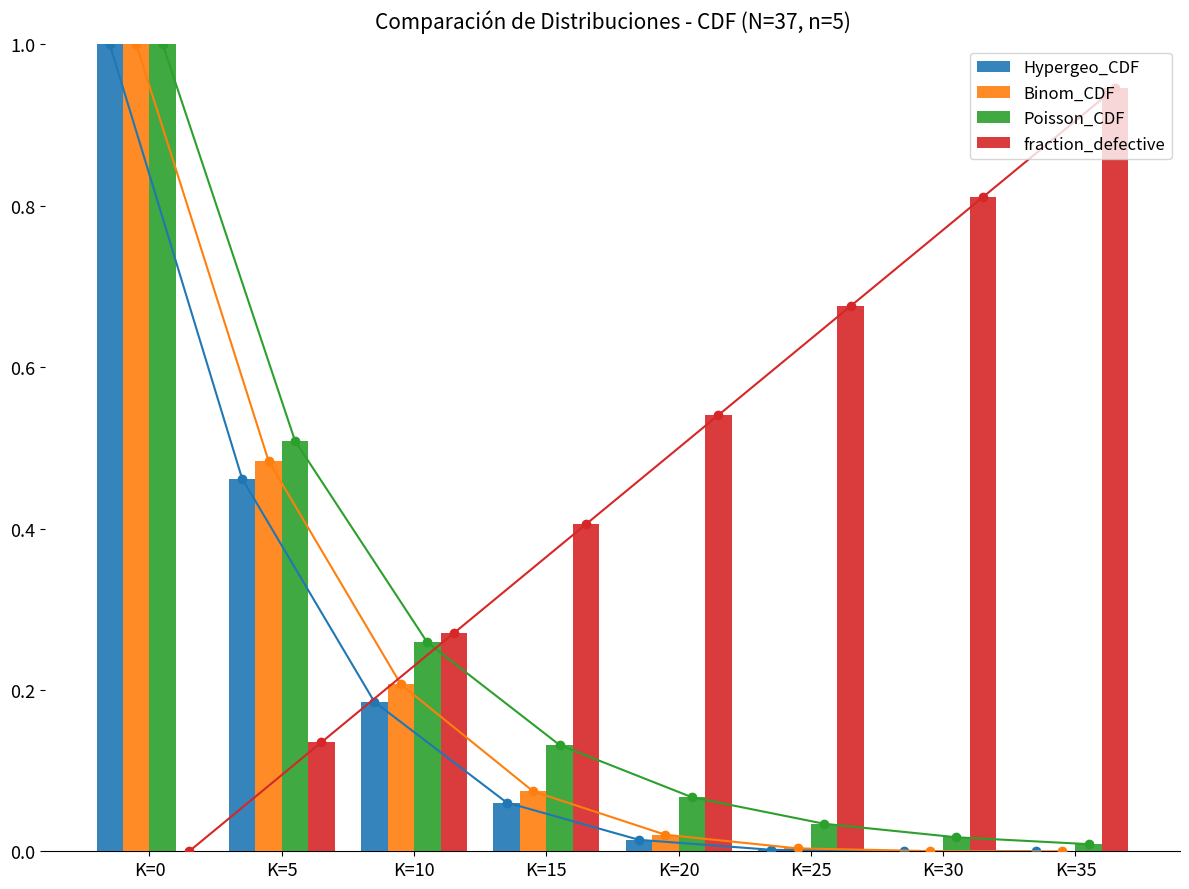

At K=35, list the series in order from largest to smallest.

fraction_defective, Poisson_CDF, Binom_CDF, Hypergeo_CDF